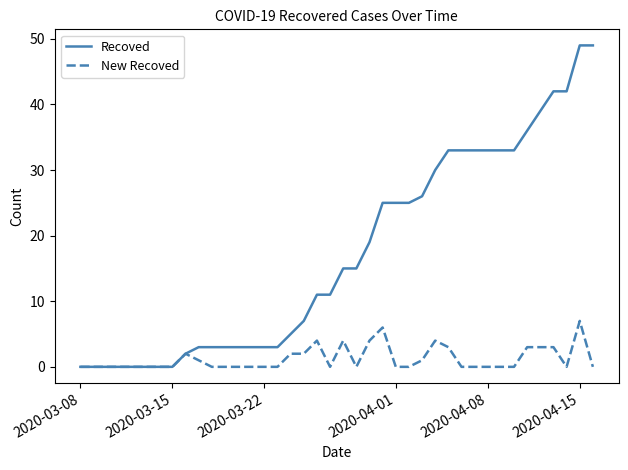

Is this an area chart (filled region under the line)?

No